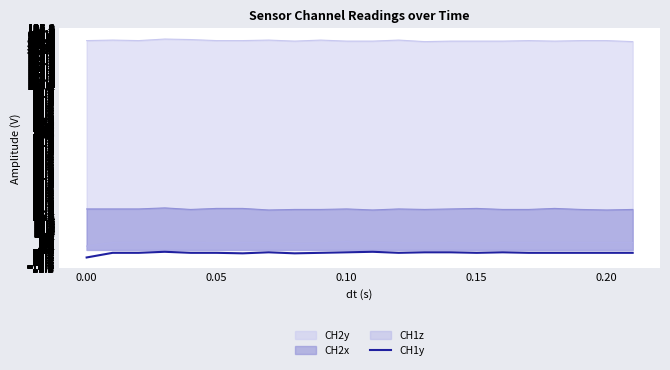

Which series has the largest total across all categories?

CH2y